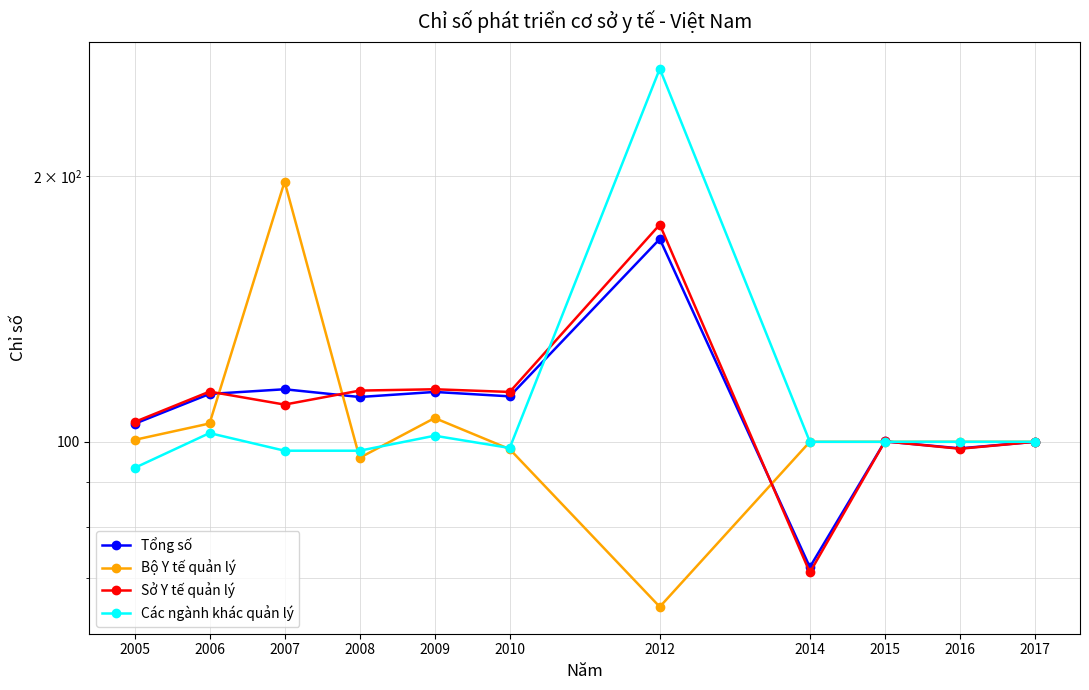

Reading right to left, what are all the values shown in this chart?

Tổng số: 100.0	98.3	100.1	72.1	169.8	112.6	113.9	112.4	114.7	113.3	104.8
Bộ Y tế quản lý: 100.0	100.0	100.0	100.0	65.0	98.1	106.4	95.9	197.2	104.9	100.5
Sở Y tế quản lý: 100.0	98.2	100.1	71.1	176.3	113.9	114.7	114.3	110.2	114.0	105.3
Các ngành khác quản lý: 100.0	100.0	100.0	100.0	264.8	98.4	101.6	97.7	97.7	102.3	93.4